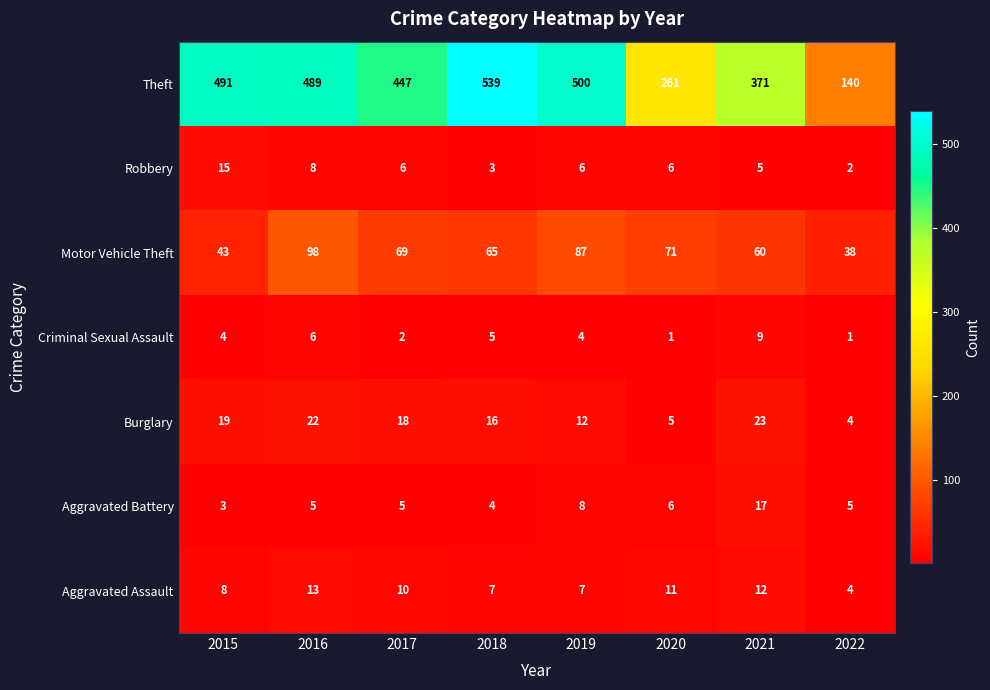

Which category has the highest value across all series?

2018